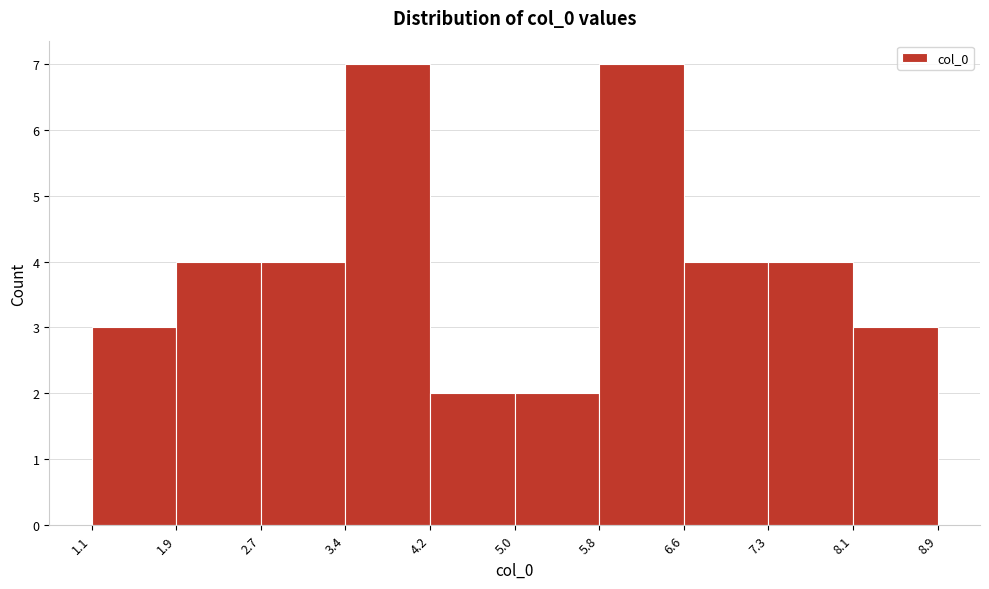

Reading left to right, transcribe this chart: for each bar, give the range it covers on the x-axis and its height. The values are not printed on the chart, so give them approximately, as read against the axis.

1.1 to 1.9: 3
1.9 to 2.7: 4
2.7 to 3.4: 4
3.4 to 4.2: 7
4.2 to 5.0: 2
5.0 to 5.8: 2
5.8 to 6.6: 7
6.6 to 7.3: 4
7.3 to 8.1: 4
8.1 to 8.9: 3